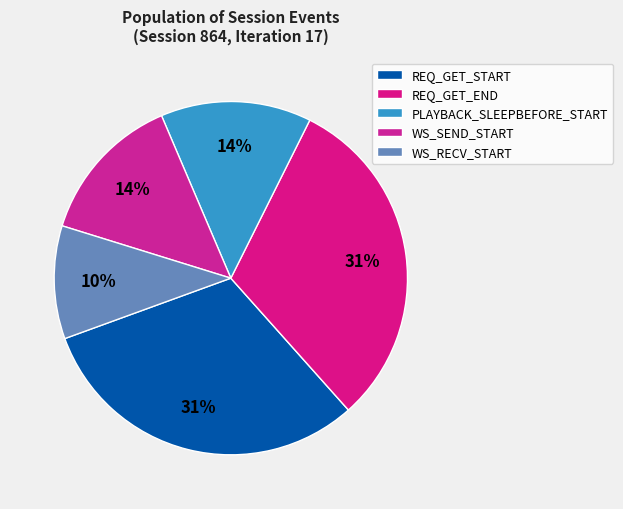

To the nearest percent, what portion does WS_SEND_START represent?

14%